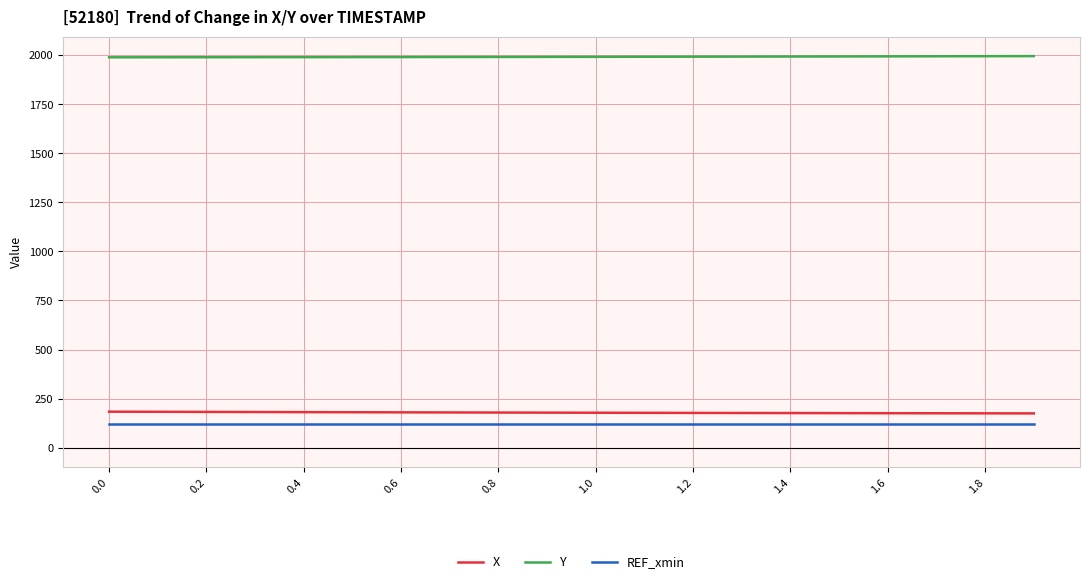

At how many categories does at least one series exceed 1692?

20